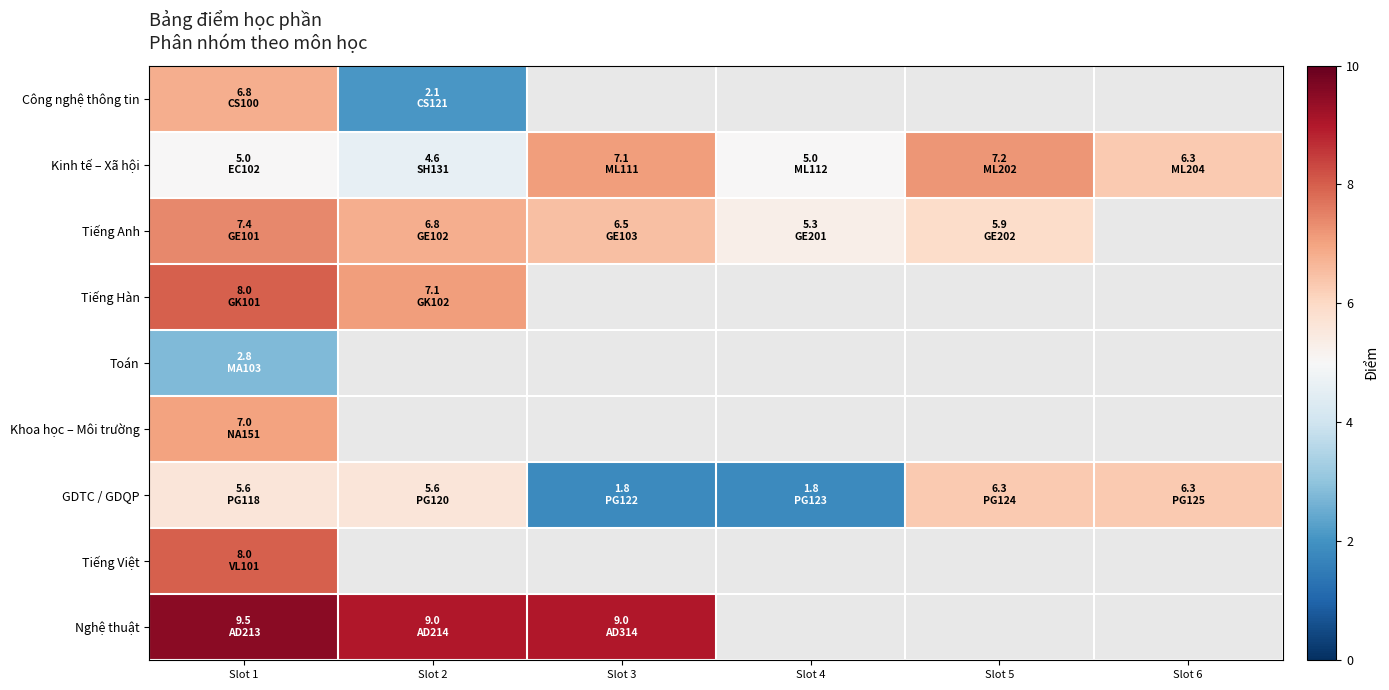

At which category is the sum across all series the highest?

Slot 1